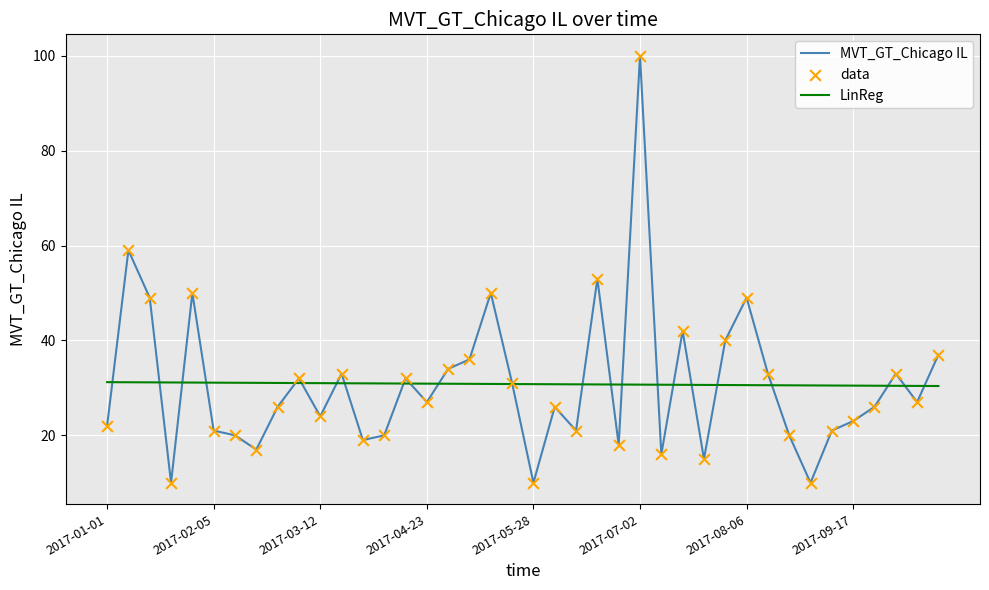

Which series has the widest spread of values?

MVT_GT_Chicago IL